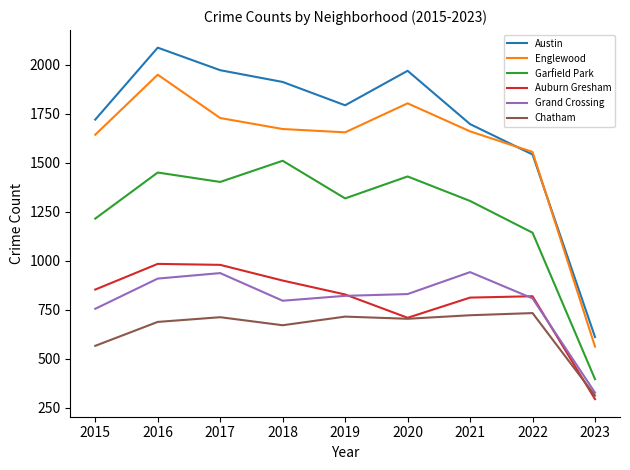

Does the chart display data point markers on the line(s)?

No